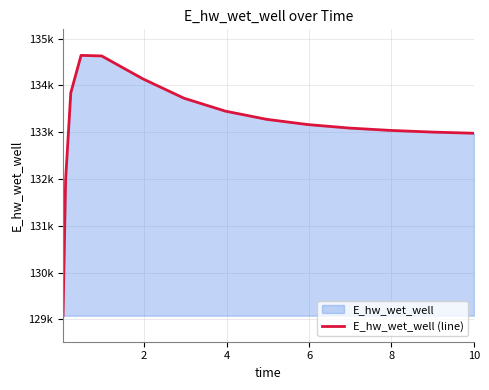

What is the difference between the maximum and minimum values?

5568.0